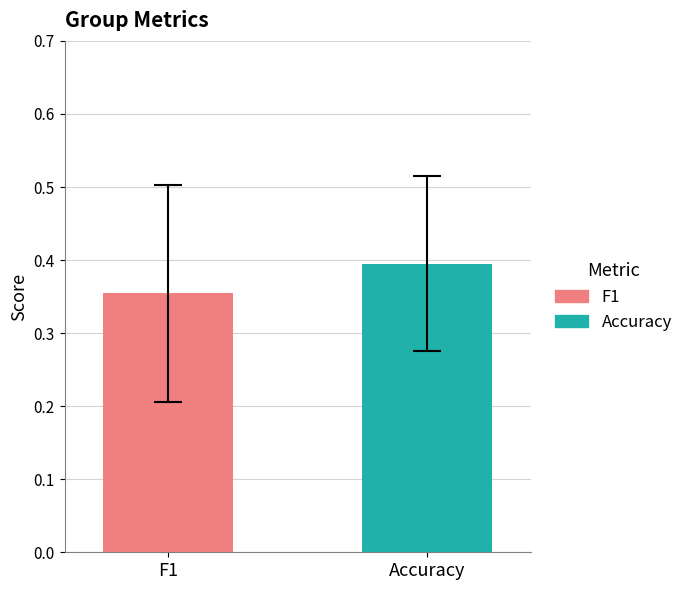

Rank the series by their maximum value, from lowest to highest.

F1, Accuracy